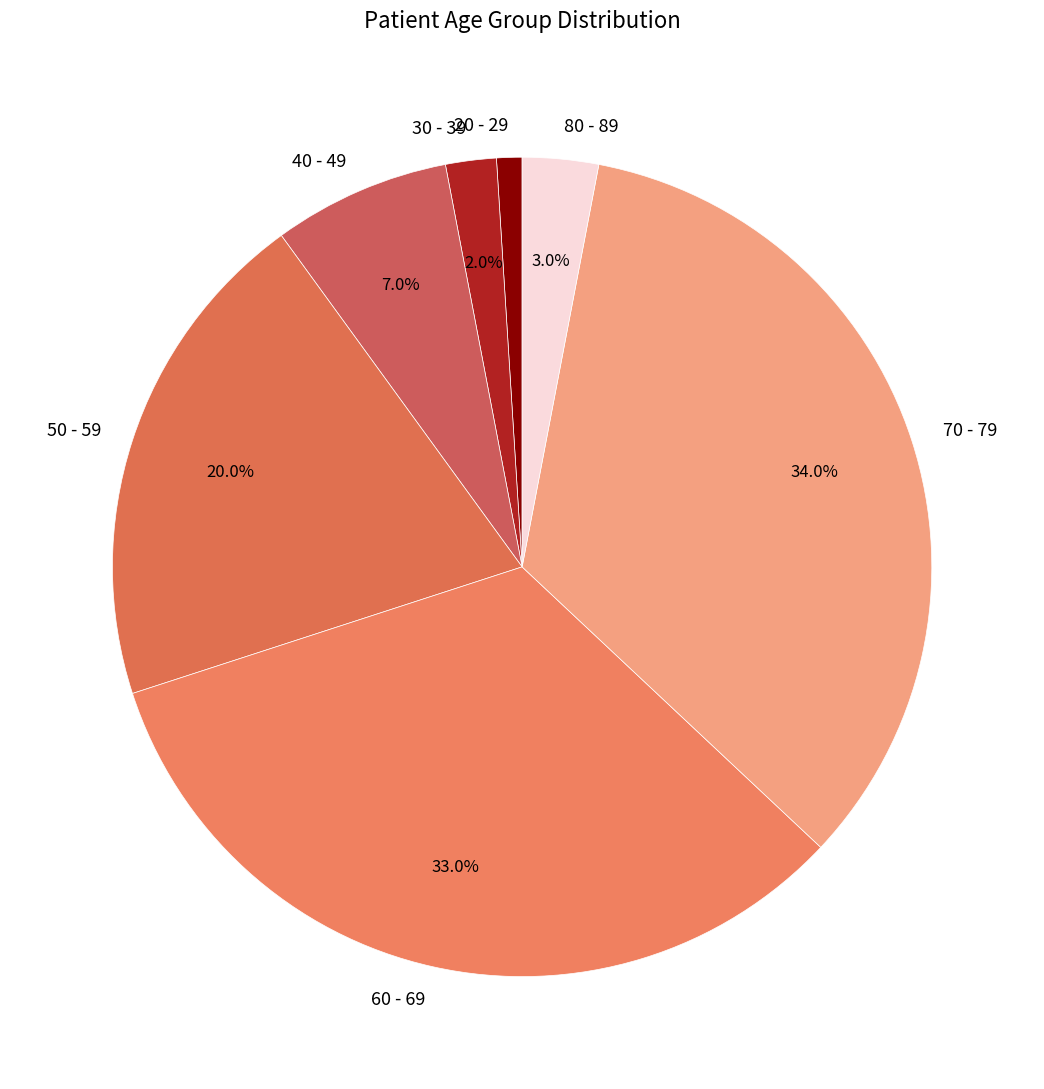

The 80 - 89 slice represents 3% of the pie. True or false?

True